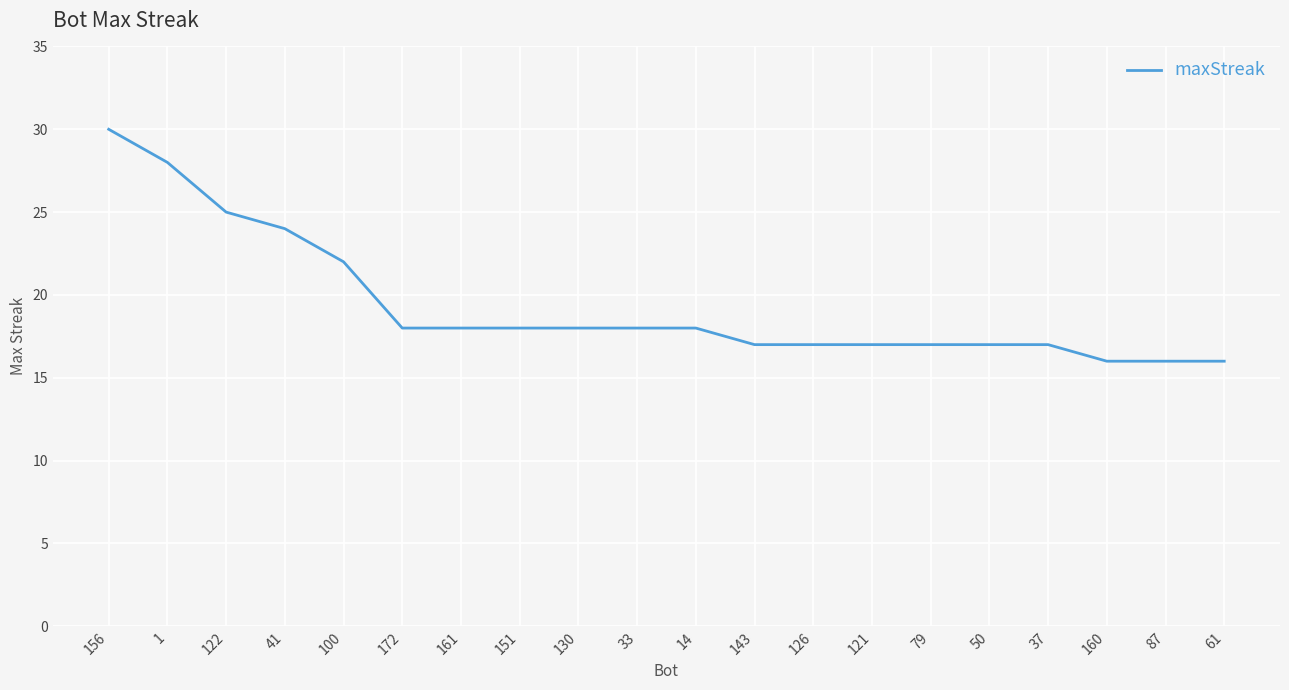

Is it true that the value at 130 is 31?

False